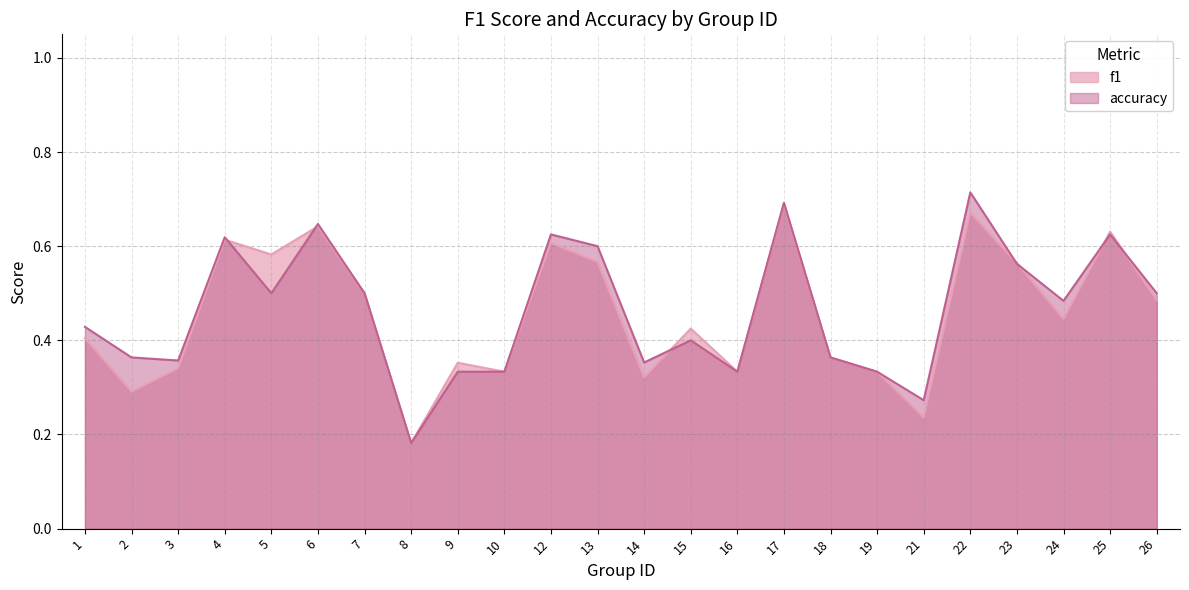

The accuracy series shows 0.7 at 5. True or false?

False